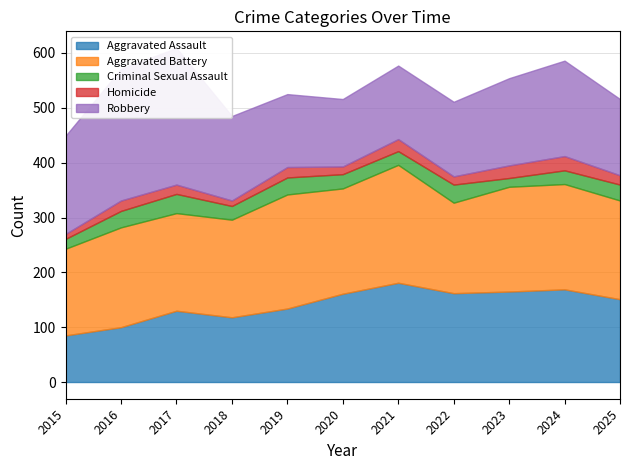

Which has a higher value, 2020 or 2015?

2020